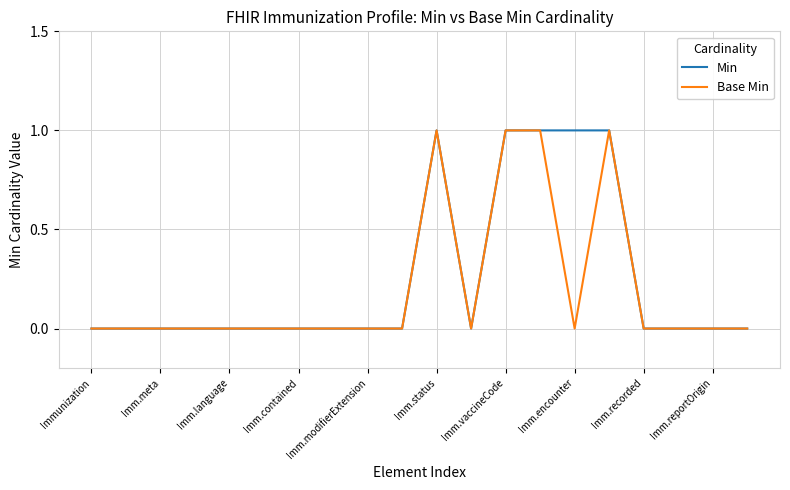

Count the number of data series in this chart.

2